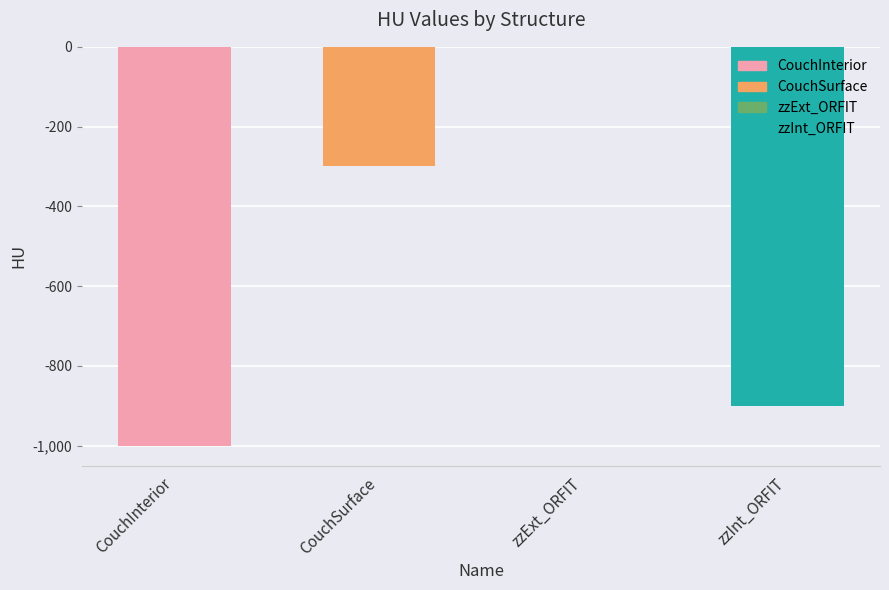

Count the number of values greater than -300.

1